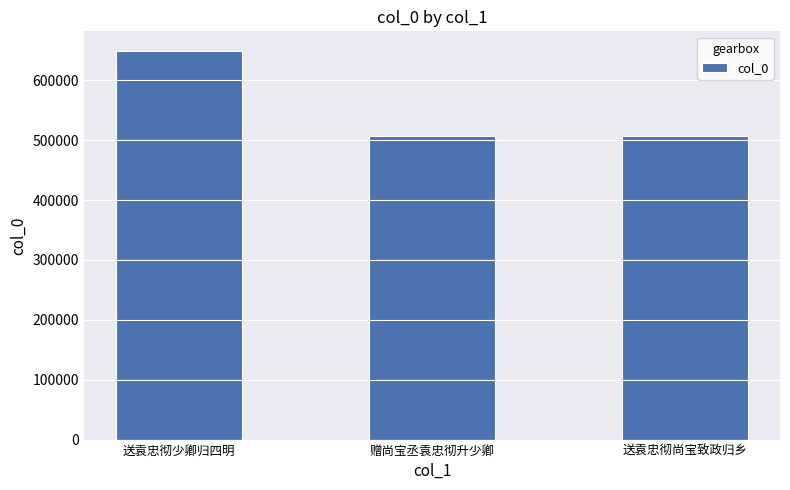

At which label is the value closest to 578020?

赠尚宝丞袁忠彻升少卿